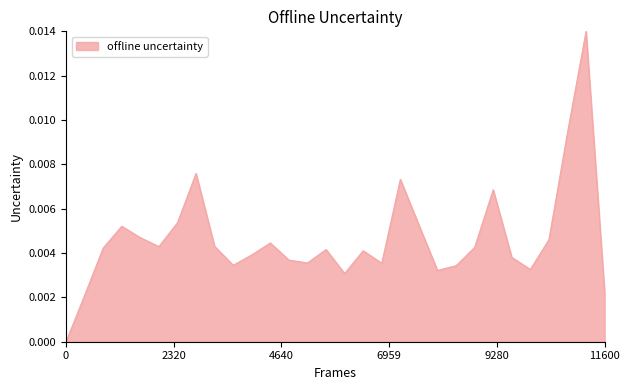

How many lines are shown in the chart?

1